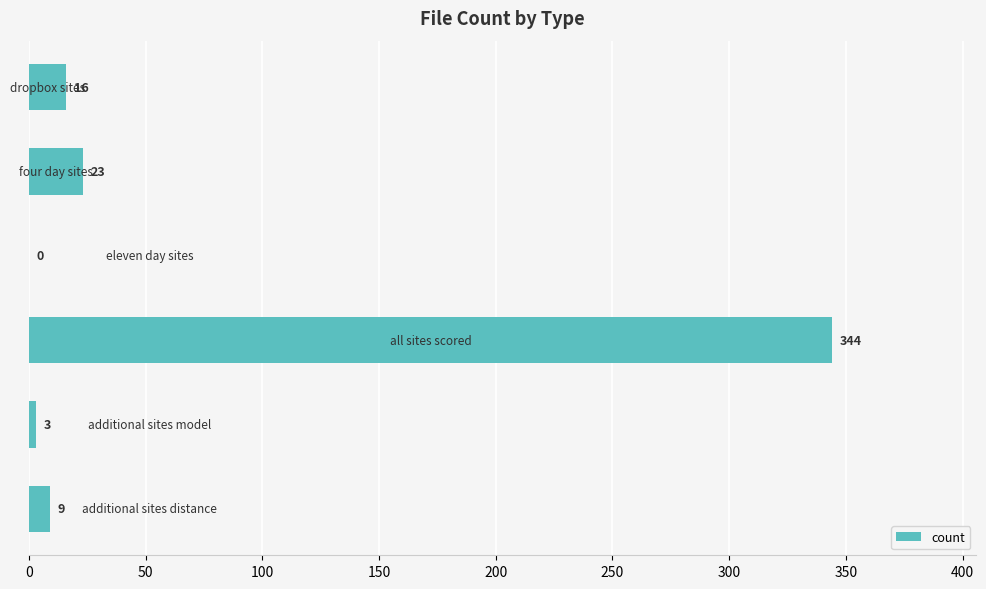

Are the bars horizontal?

Yes